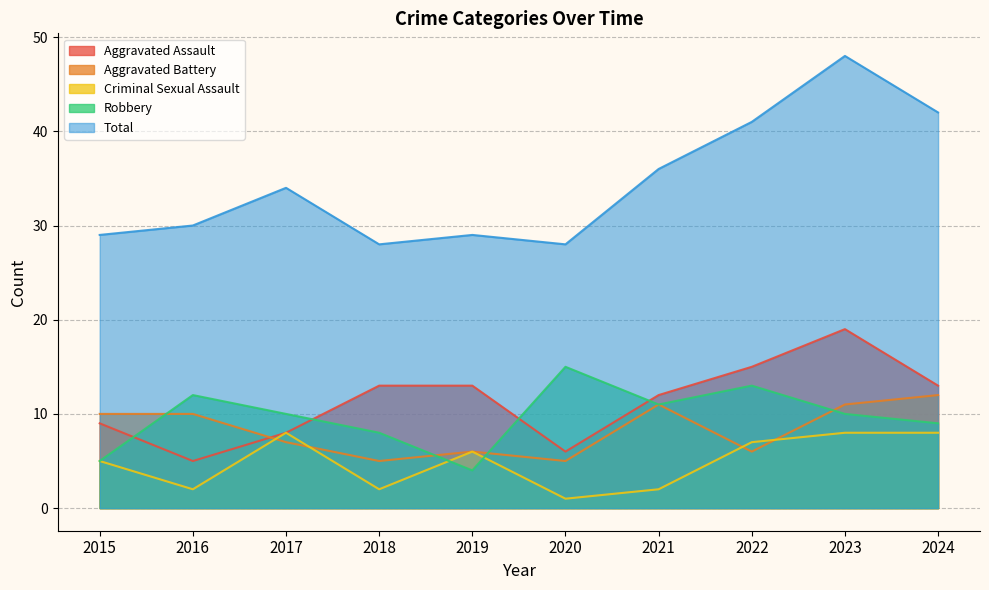

At how many categories does at least one series exceed 21?

10